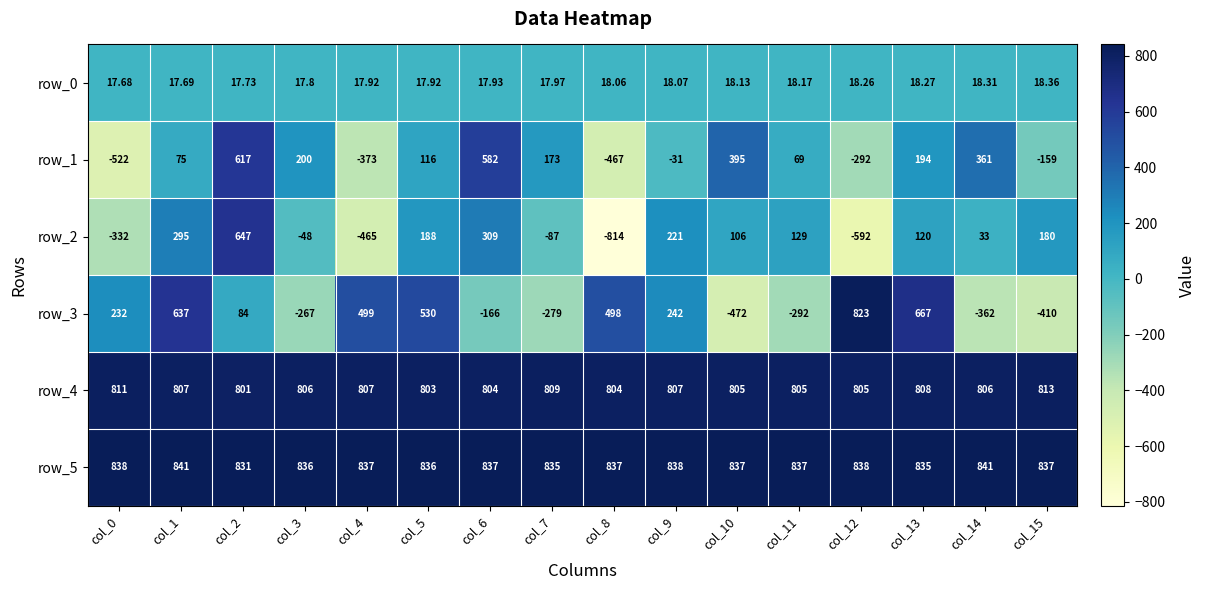

True or false: row_1 has a value of 58.3 at col_7.

False